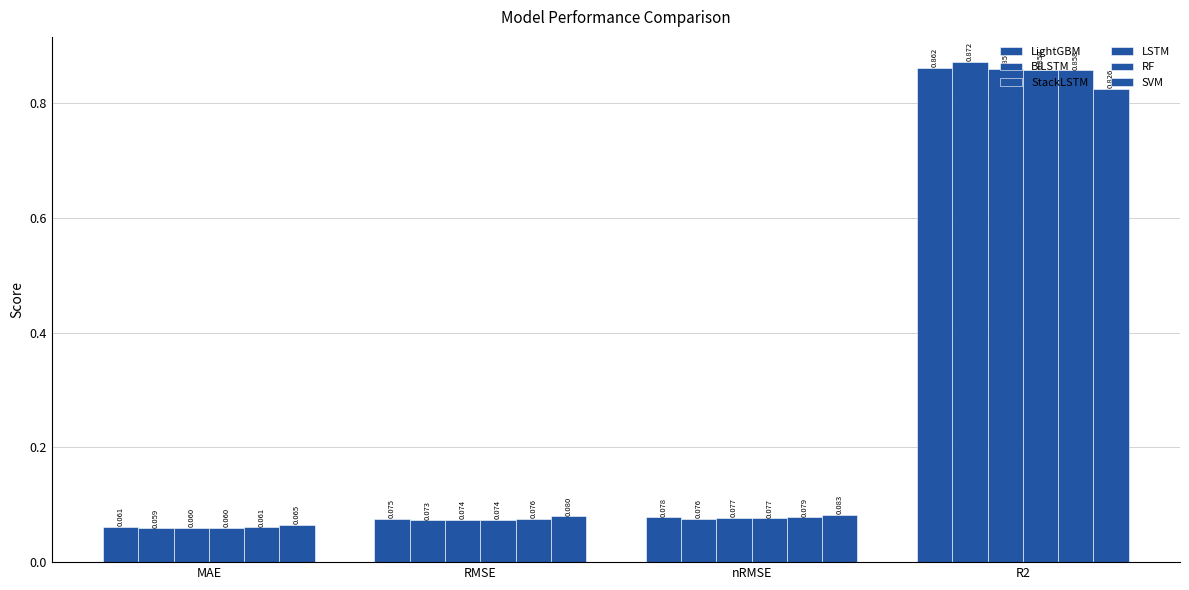

Reading left to right, extract all data points from this chart.

LightGBM: MAE=0.1	RMSE=0.1	nRMSE=0.1	R2=0.9
BiLSTM: MAE=0.1	RMSE=0.1	nRMSE=0.1	R2=0.9
StackLSTM: MAE=0.1	RMSE=0.1	nRMSE=0.1	R2=0.9
LSTM: MAE=0.1	RMSE=0.1	nRMSE=0.1	R2=0.9
RF: MAE=0.1	RMSE=0.1	nRMSE=0.1	R2=0.9
SVM: MAE=0.1	RMSE=0.1	nRMSE=0.1	R2=0.8